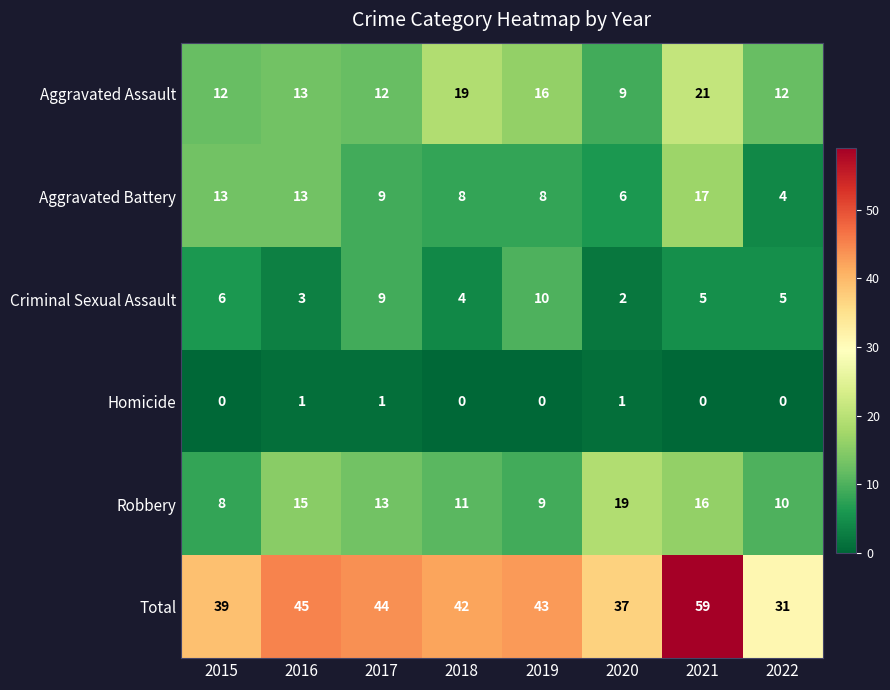

Rank the series by their maximum value, from lowest to highest.

Homicide, Criminal Sexual Assault, Aggravated Battery, Robbery, Aggravated Assault, Total